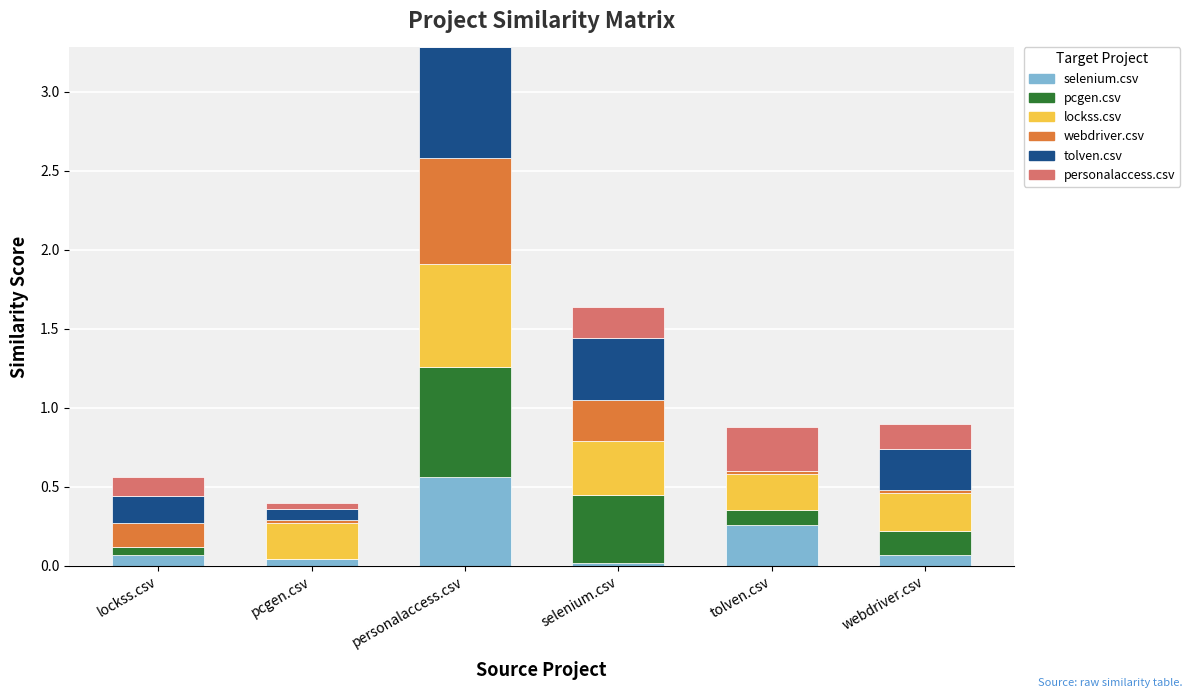

At which category is the sum across all series the highest?

personalaccess.csv